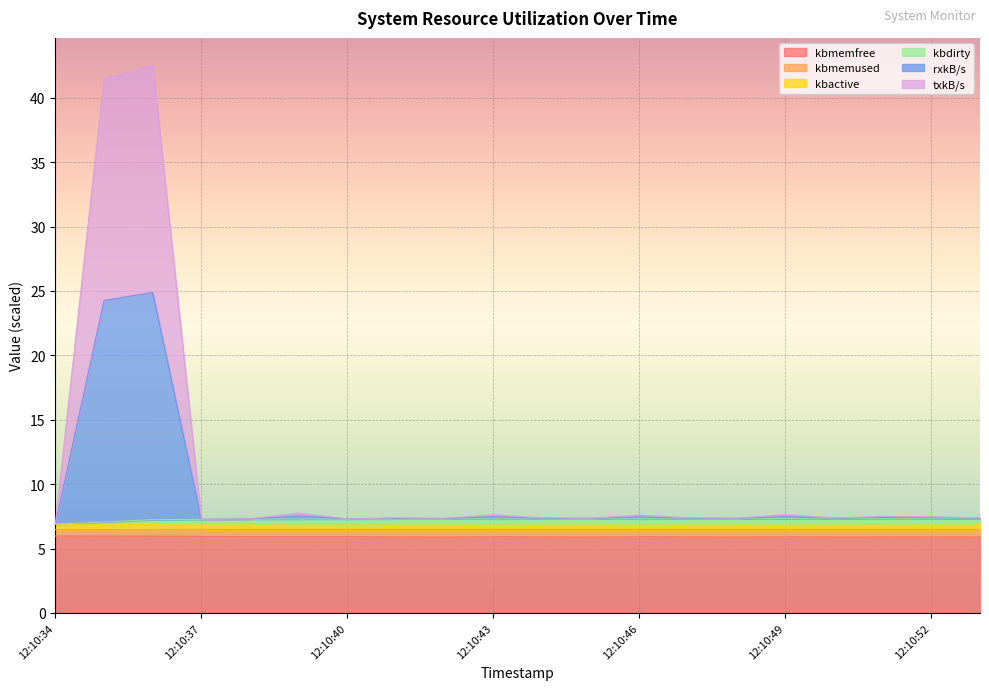

Does the chart display data point markers on the line(s)?

No